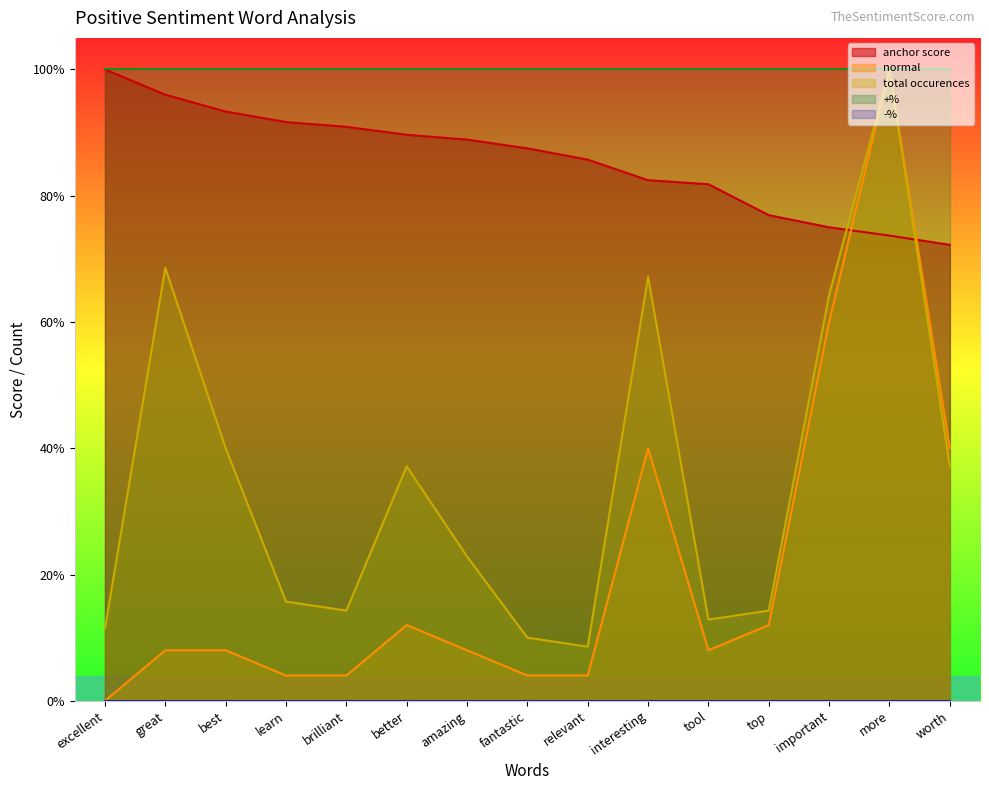

Which series has the largest total across all categories?

anchor score